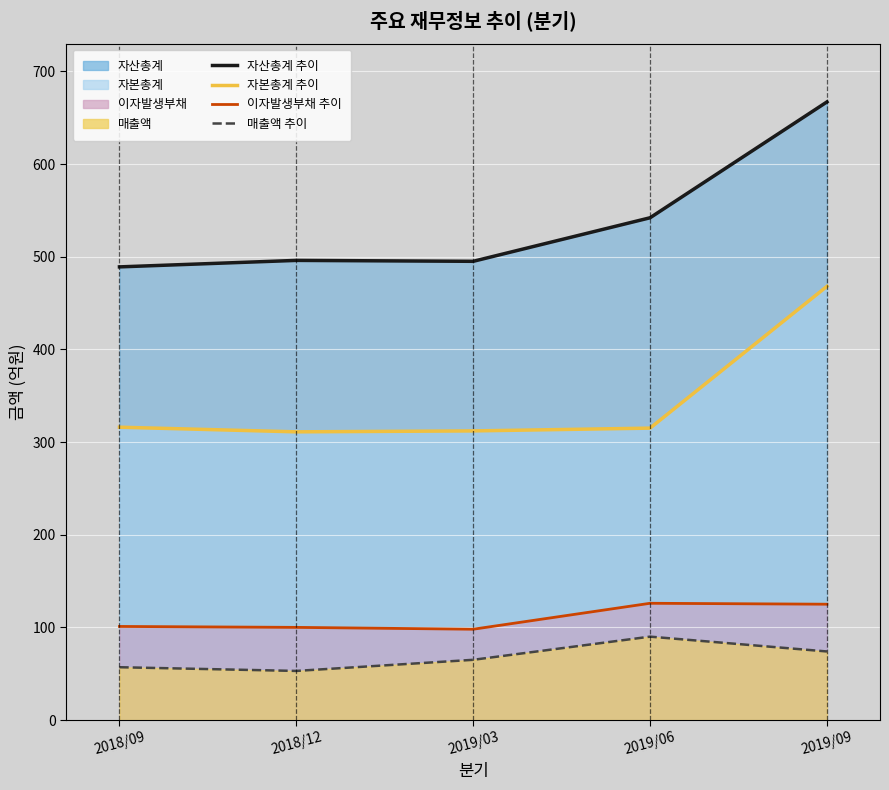

What is the label of the 2nd point from the left?

2018/12